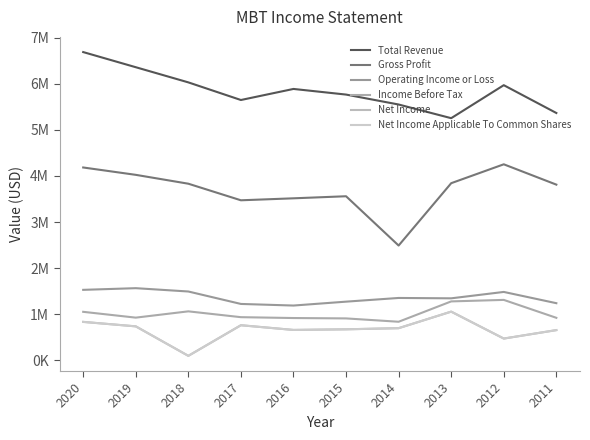

What are all the series names shown in the legend?

Total Revenue, Gross Profit, Operating Income or Loss, Income Before Tax, Net Income, Net Income Applicable To Common Shares